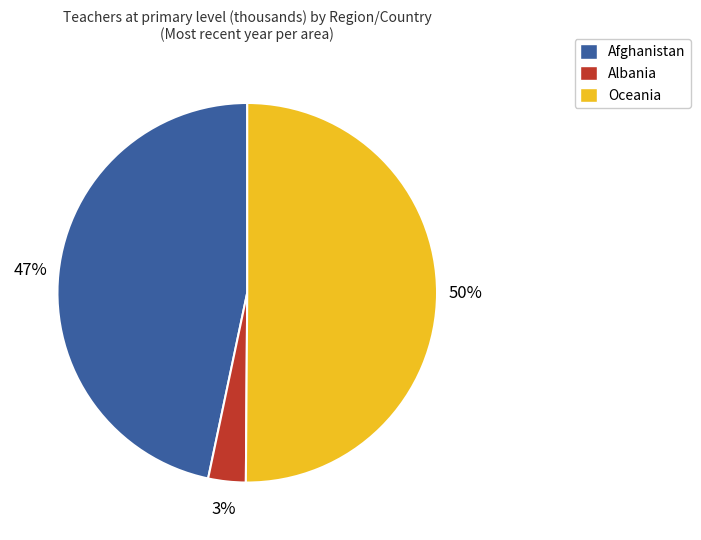

To the nearest percent, what is the average slice percentage?

33%